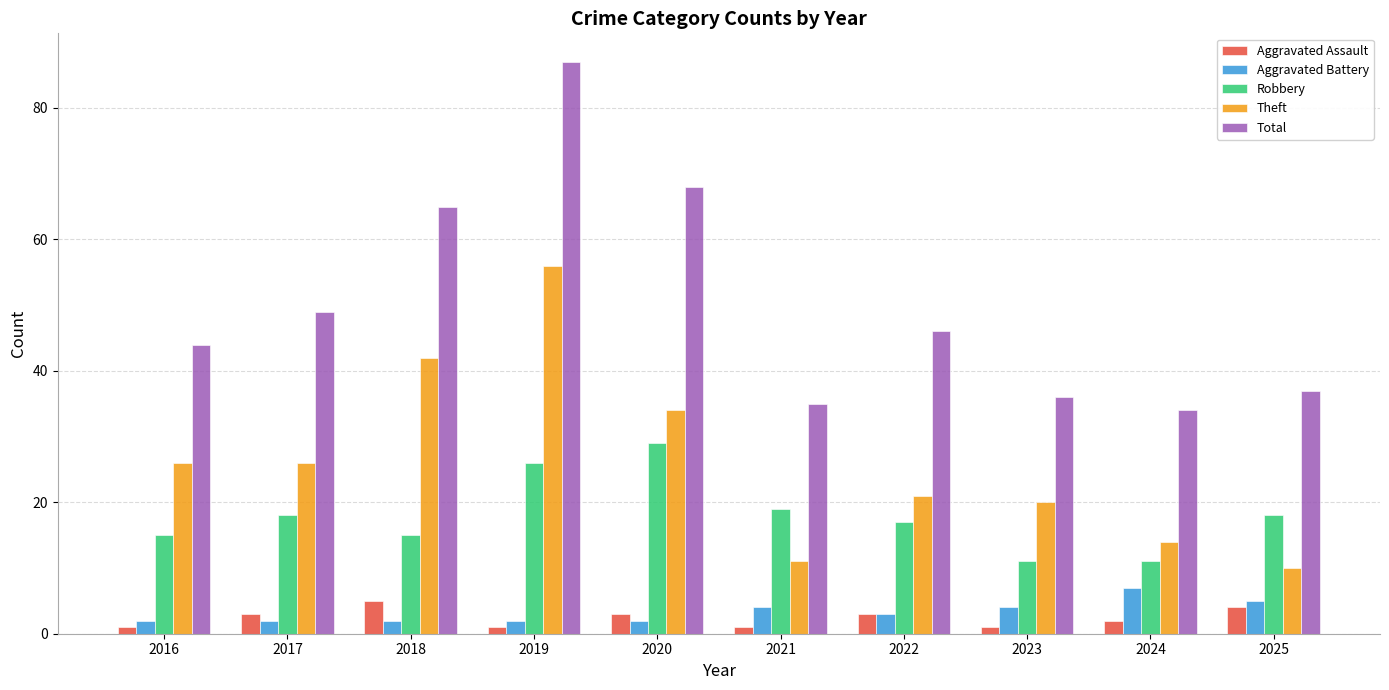

What are all the series names shown in the legend?

Aggravated Assault, Aggravated Battery, Robbery, Theft, Total